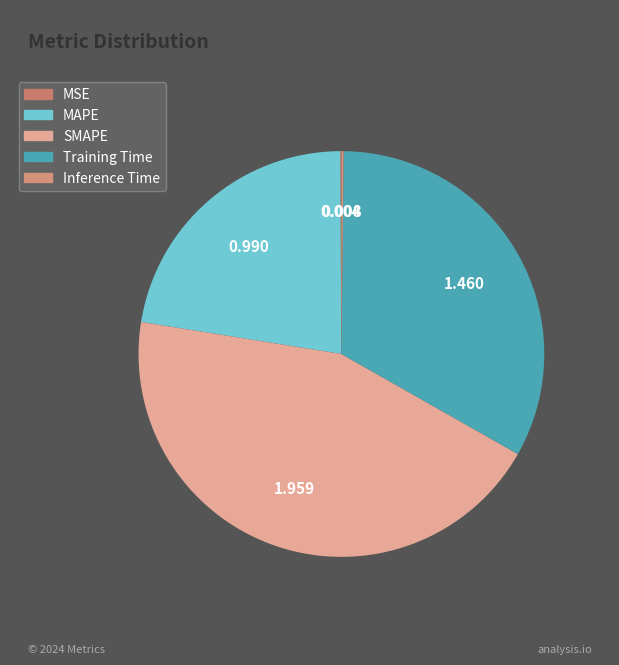

To the nearest percent, what is the difference between the largest and smallest slice percentages?

44%